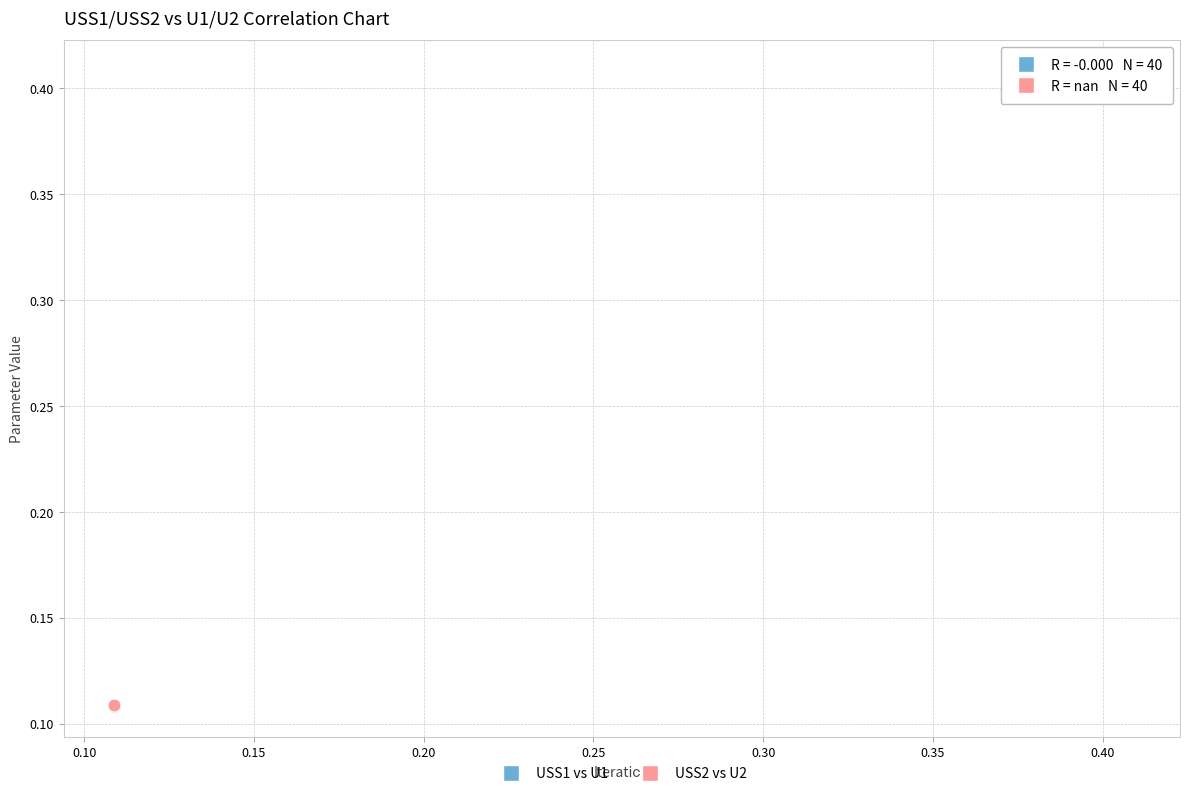

Which series contains the highest Y value?

USS1 vs U1